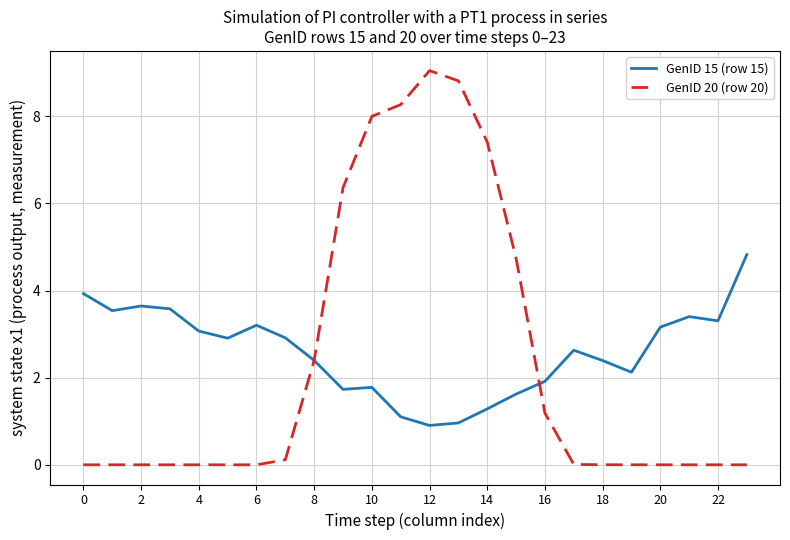

What is the average value of the GenID 15 (row 15) series?

2.6